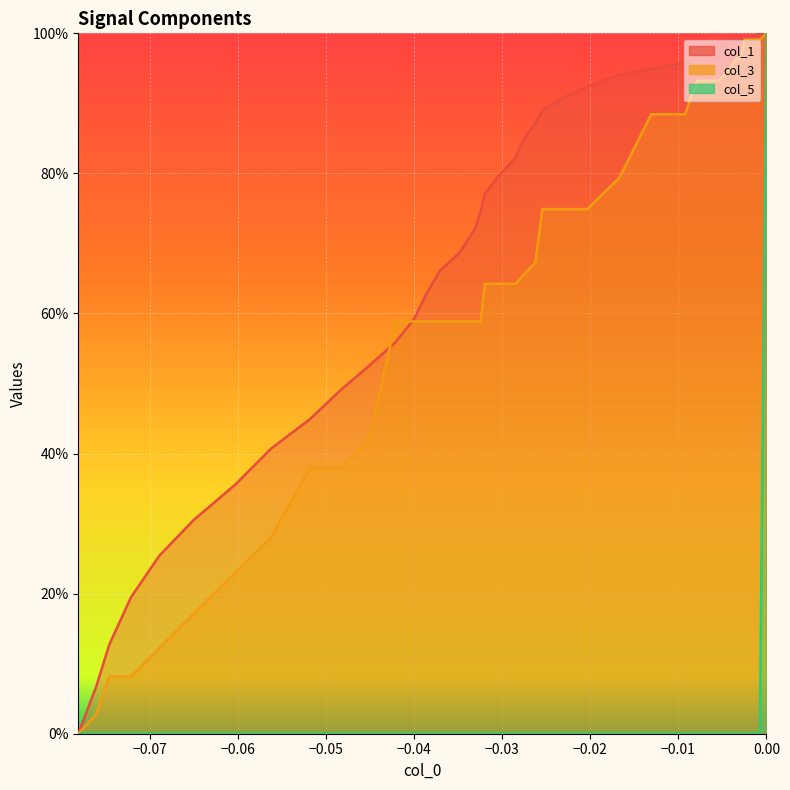

True or false: col_3 and col_5 cross at least once.

False